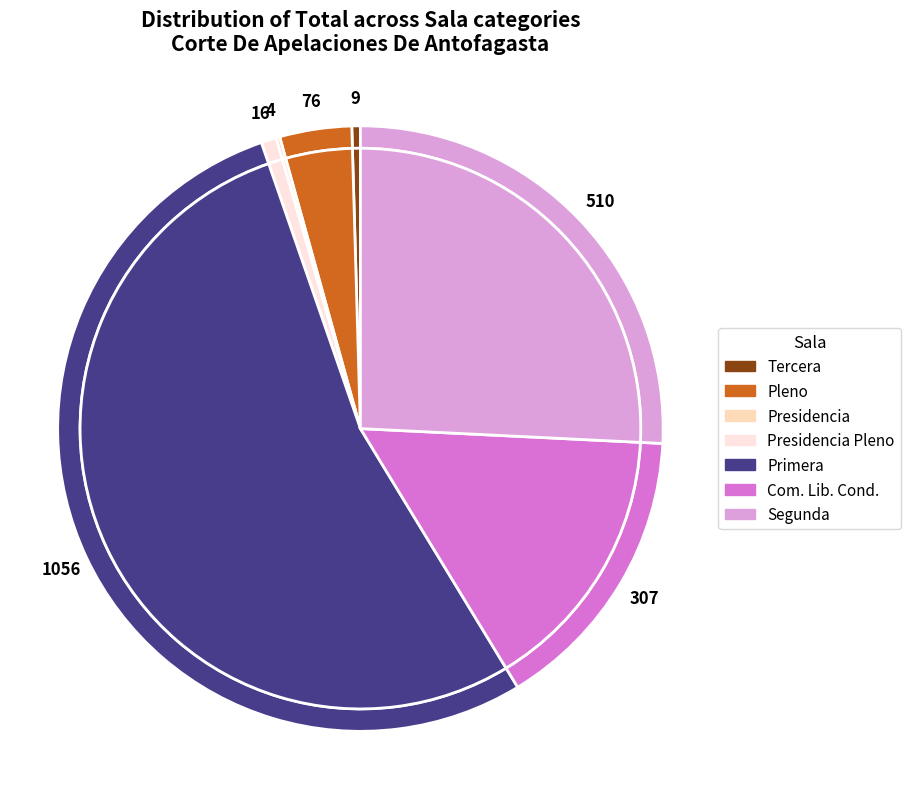

What is the largest slice in the pie chart?

Primera